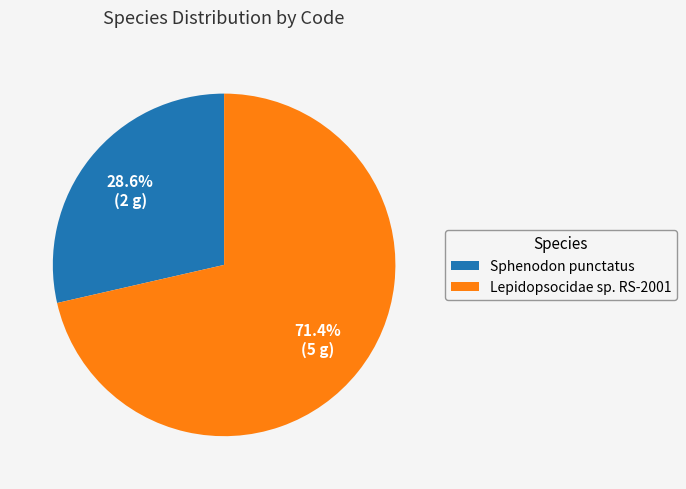

What is the total percentage of Lepidopsocidae sp. RS-2001 and Sphenodon punctatus?

100.0%